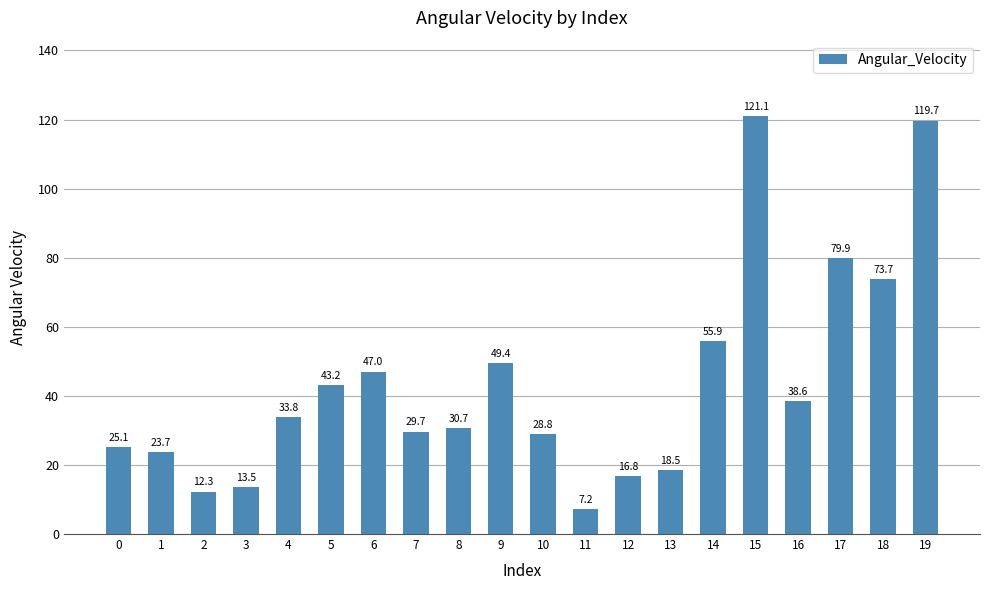

How many values are below 33?

10